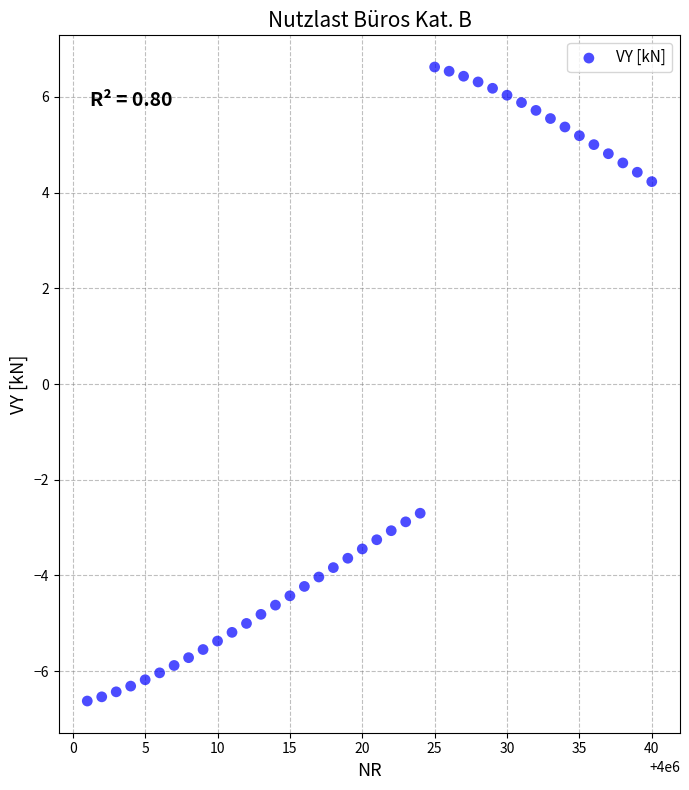

What Y value in the scatter plot is closest to 0?

-2.7